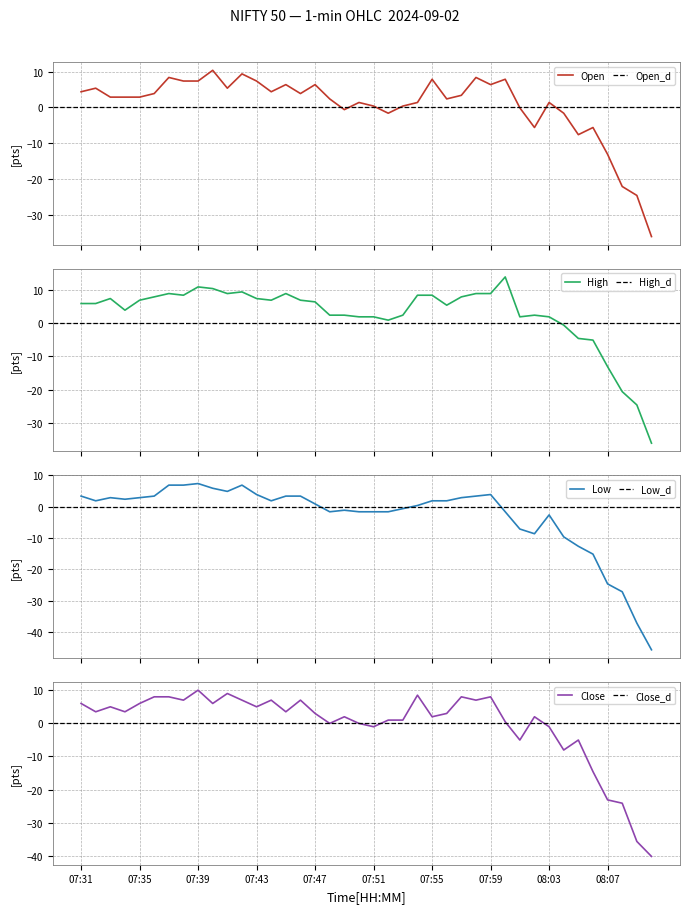

The value of Open at 07:34 is 0.9. True or false?

False